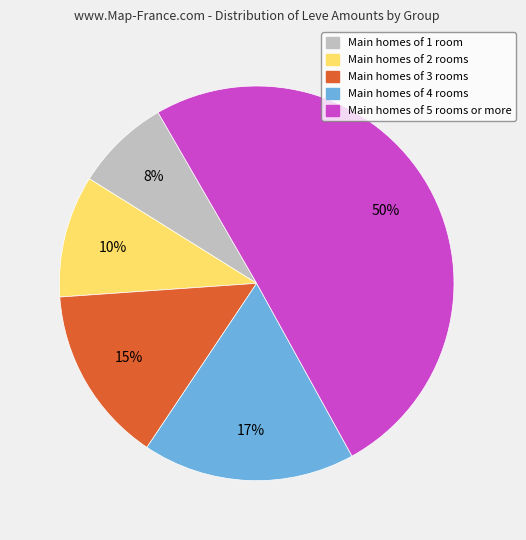

To the nearest percent, what is the average slice percentage?

20%